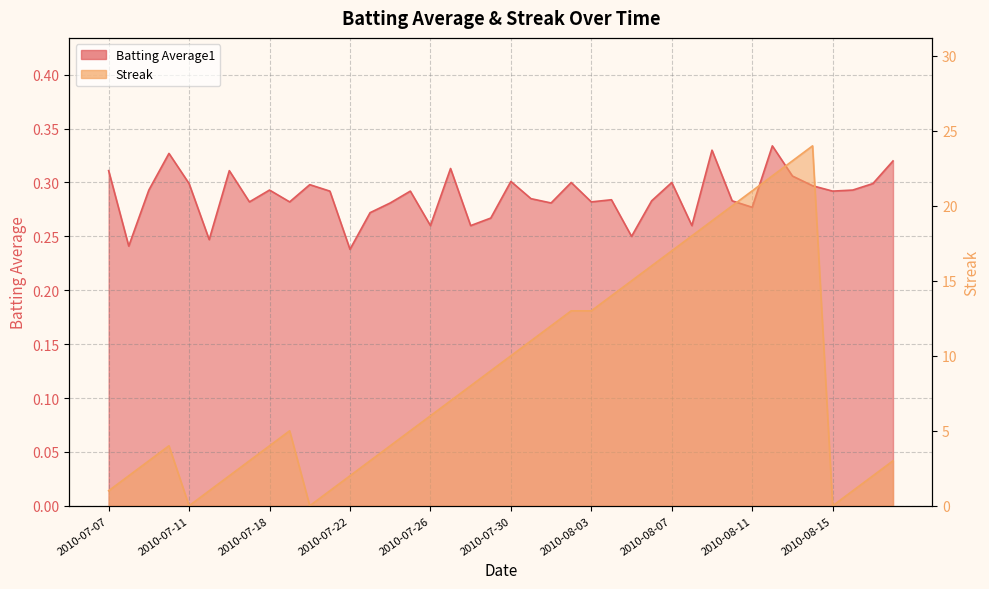

How many categories are shown in the chart?

40